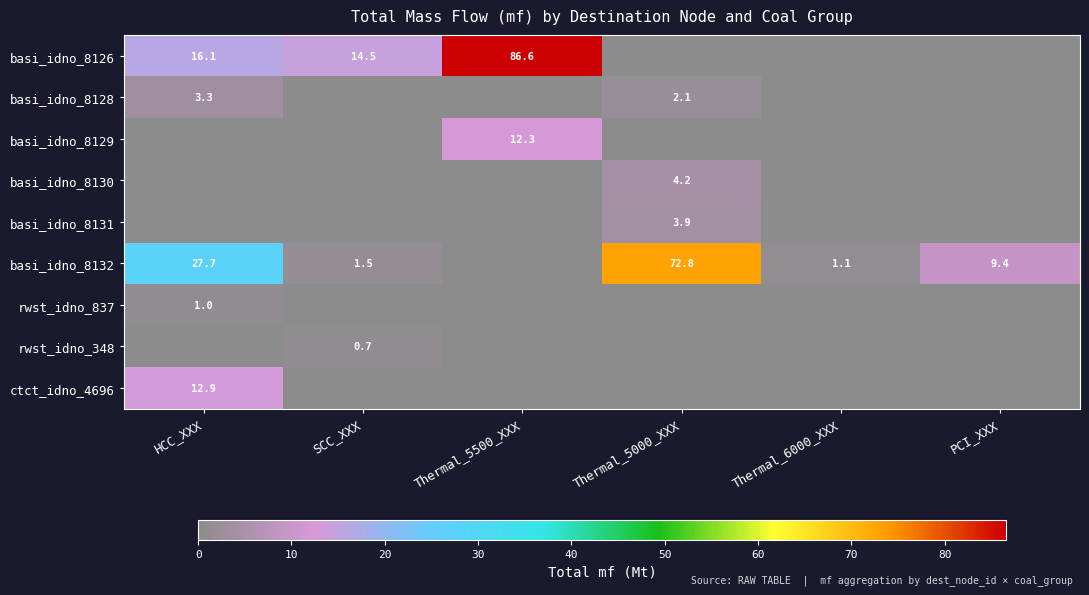

The value of basi_idno_8129 at Thermal_5500_XXX is 18.6. True or false?

False